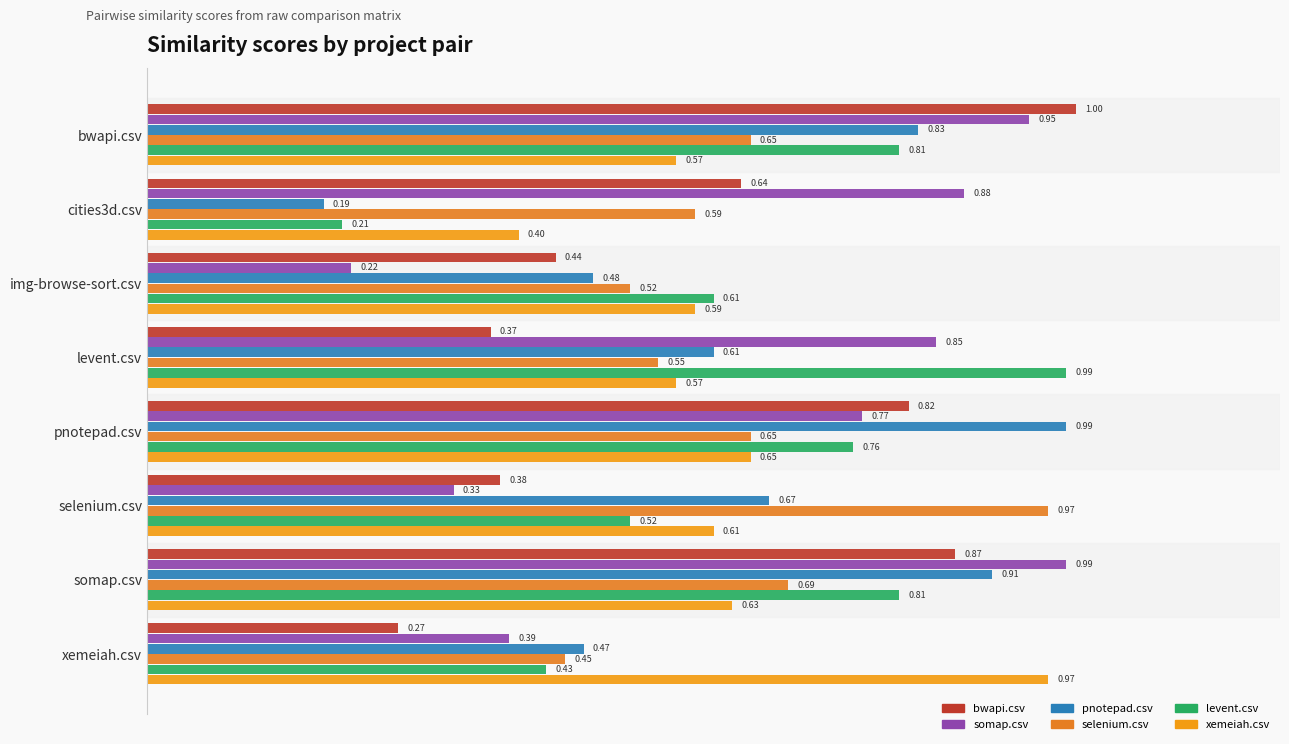

What is the maximum value shown in the chart?

1.0